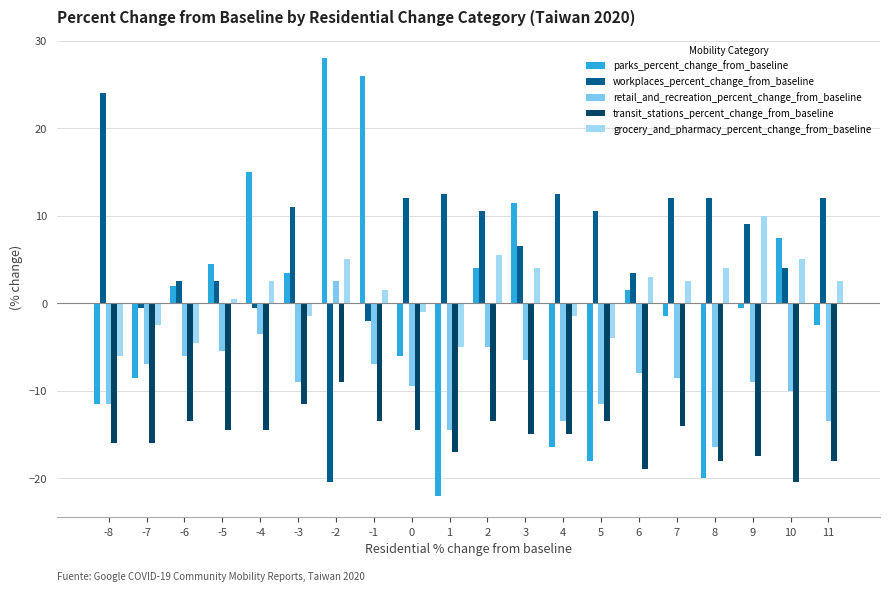

What is the spread (max minus min) of values at -3?

22.5